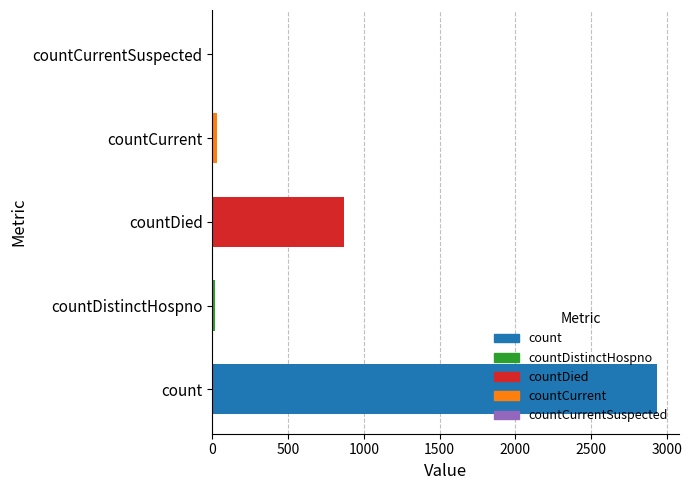

What is the change in value from count to countDied?

-2070